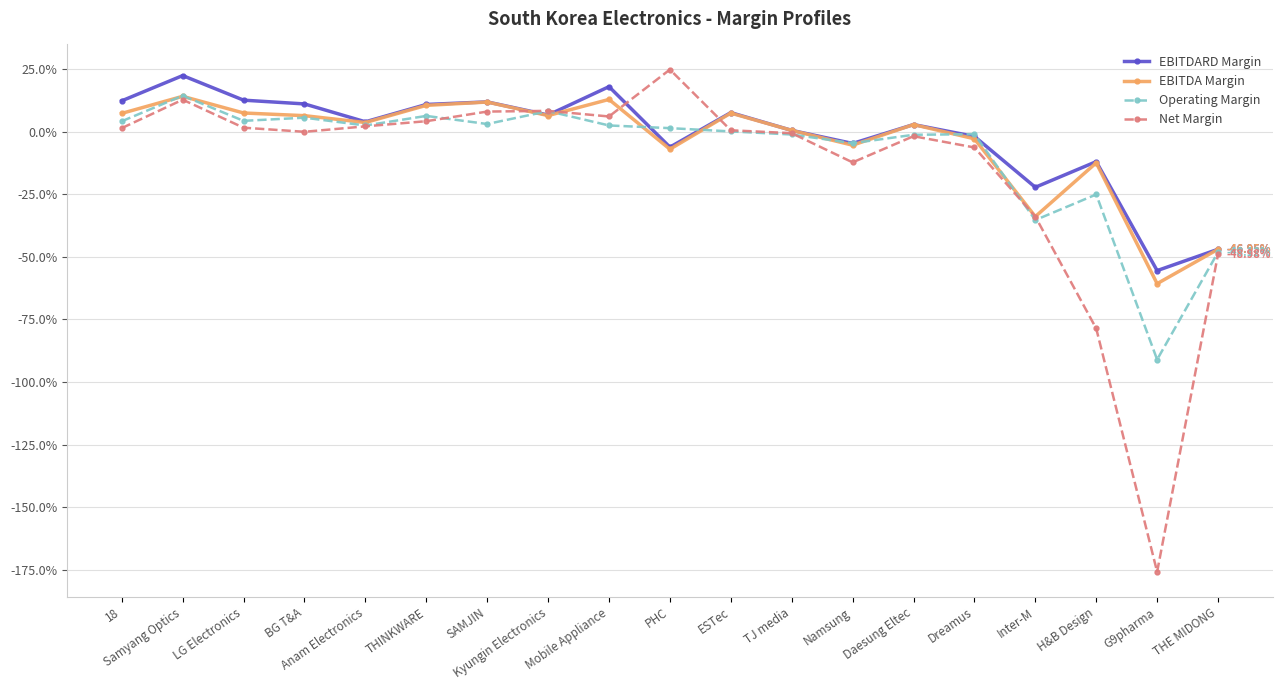

What is the label of the 6th point from the right?

Daesung Eltec